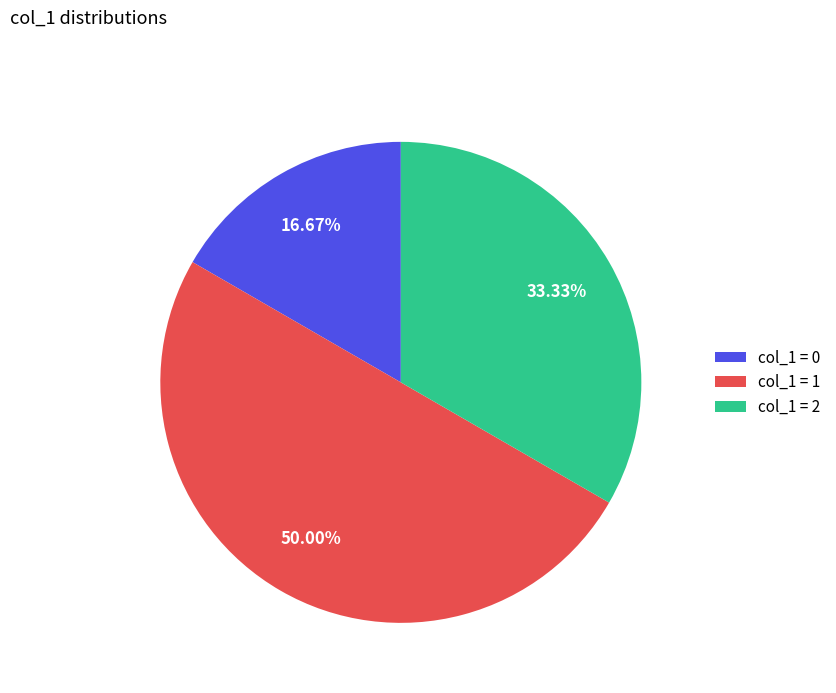

Combined, do col_1 = 1 and col_1 = 2 account for over 50%?

Yes